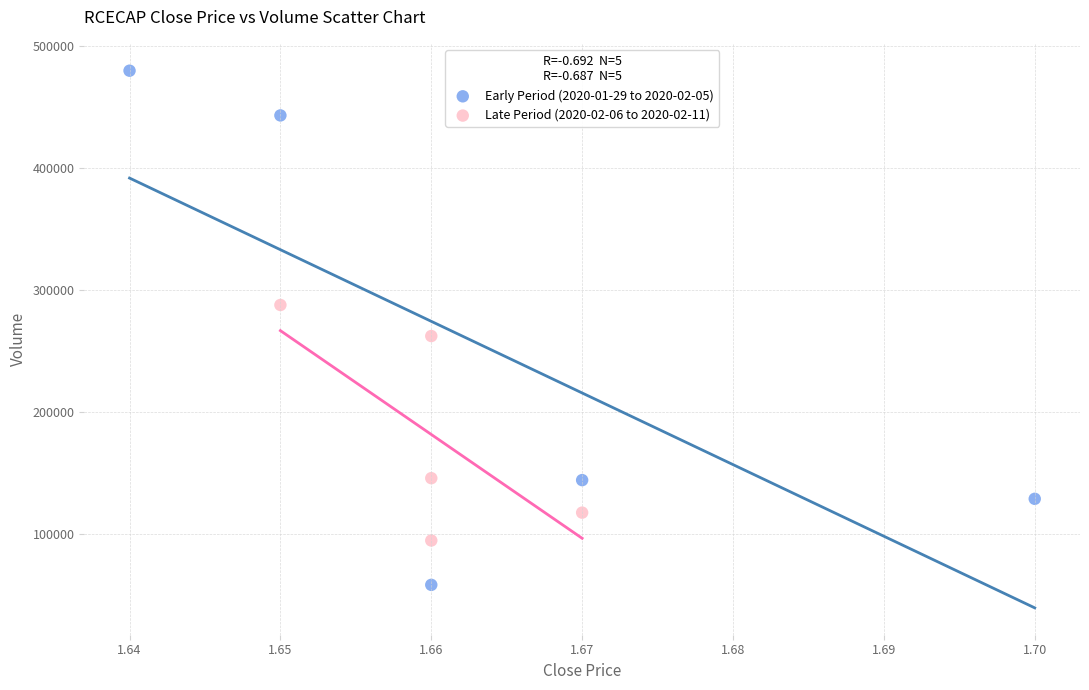

Which series contains the highest Y value?

Early Period (2020-01-29 to 2020-02-05)